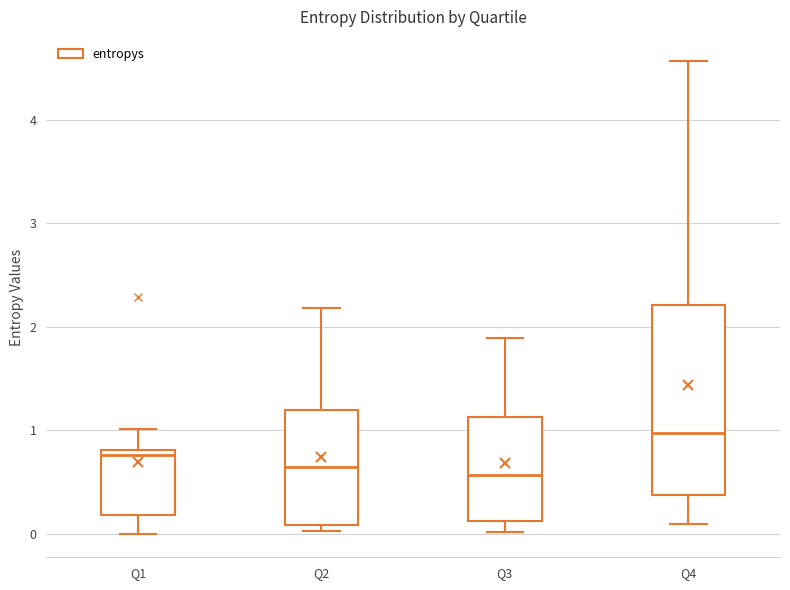

Reading left to right, transcribe this box plot: for each box, give where its median line is, the range the box spans, and where its two whiskers end, as read against the y-axis. The values are not printed on the chart, so give them approximately, as read against the axis.

Q1: median 0.8 (just below the box's upper edge), box 0.2 to 0.8, whiskers 0.0 to 1.0
Q2: median 0.6, box 0.1 to 1.2, whiskers 0.0 to 2.2
Q3: median 0.6, box 0.1 to 1.1, whiskers 0.0 to 1.9
Q4: median 1.0, box 0.4 to 2.2, whiskers 0.1 to 4.6